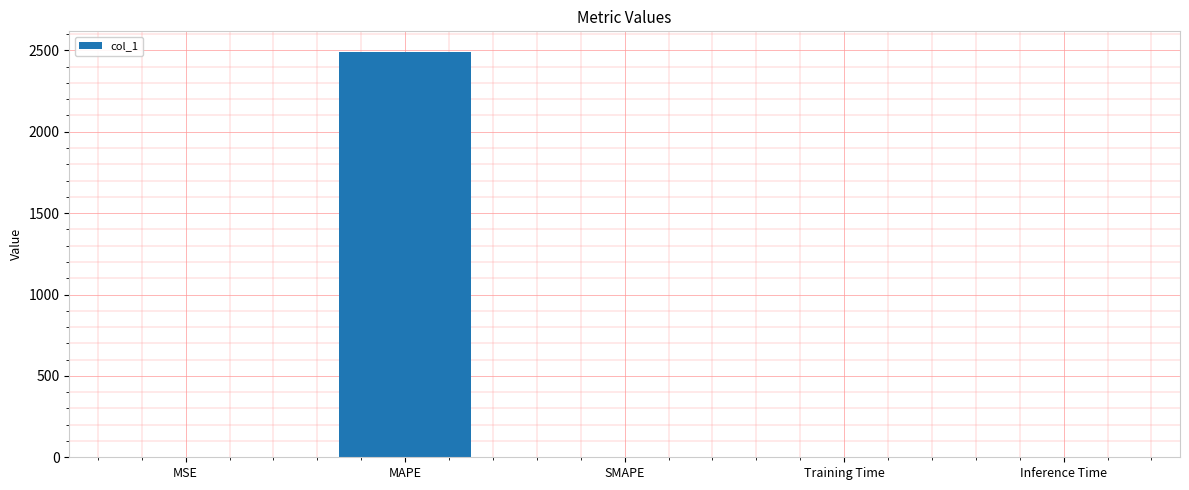

How many series are shown in this chart?

1